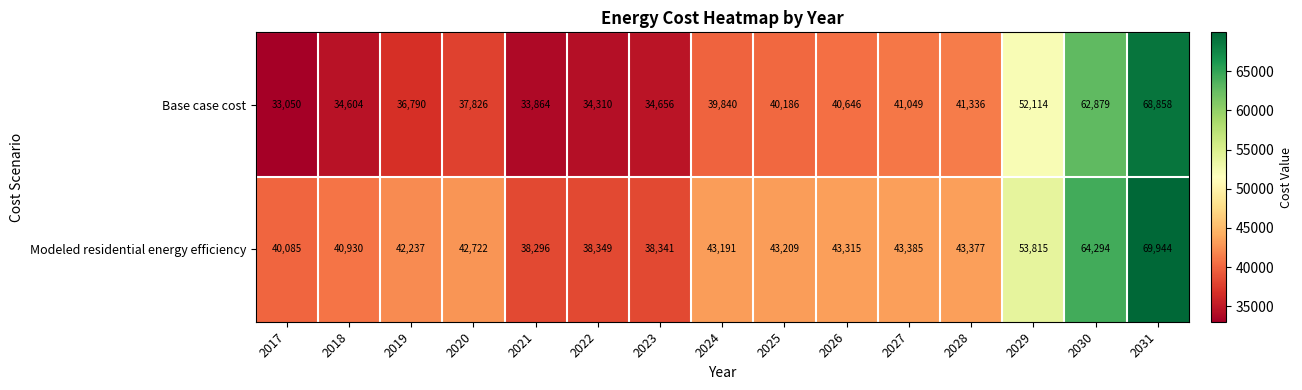

Reading right to left, what are all the values shown in this chart?

Base case cost: 2031=68858	2030=62879	2029=52114	2028=41336	2027=41049	2026=40646	2025=40186	2024=39840	2023=34656	2022=34310	2021=33864	2020=37826	2019=36790	2018=34604	2017=33050
Modeled residential energy efficiency: 2031=69944	2030=64294	2029=53815	2028=43377	2027=43385	2026=43315	2025=43209	2024=43191	2023=38341	2022=38349	2021=38296	2020=42722	2019=42237	2018=40930	2017=40085